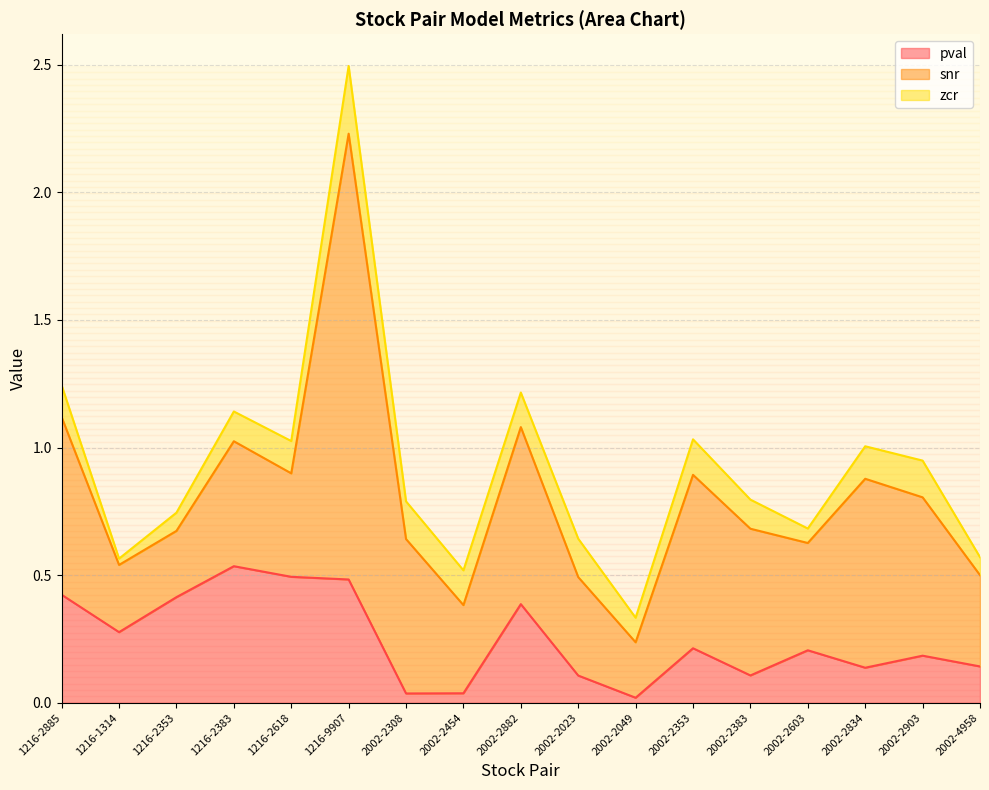

What position from the right is 2002-2834?

3